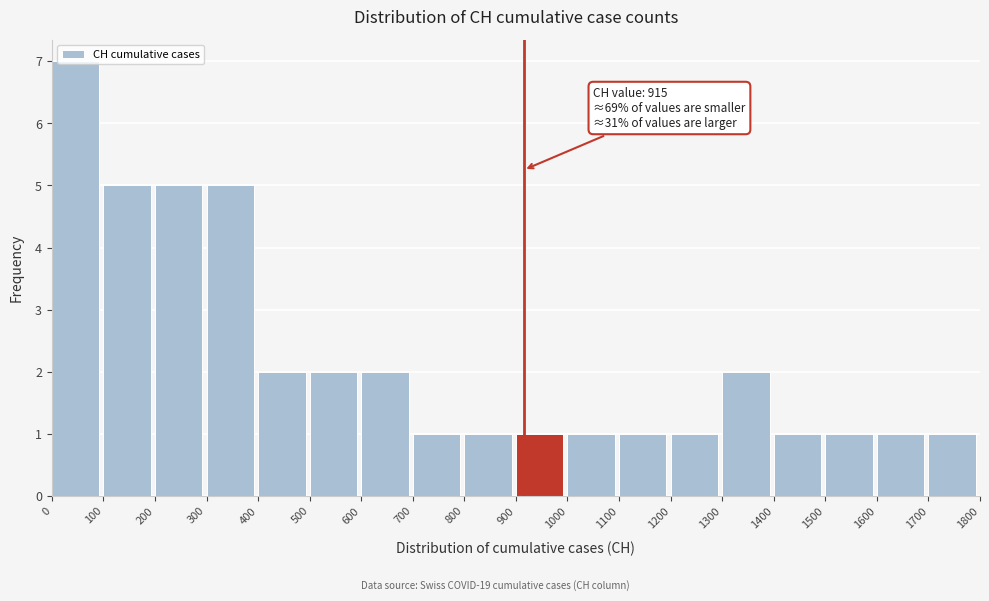

Which range on the x-axis has the tallest bar?

0 to 100